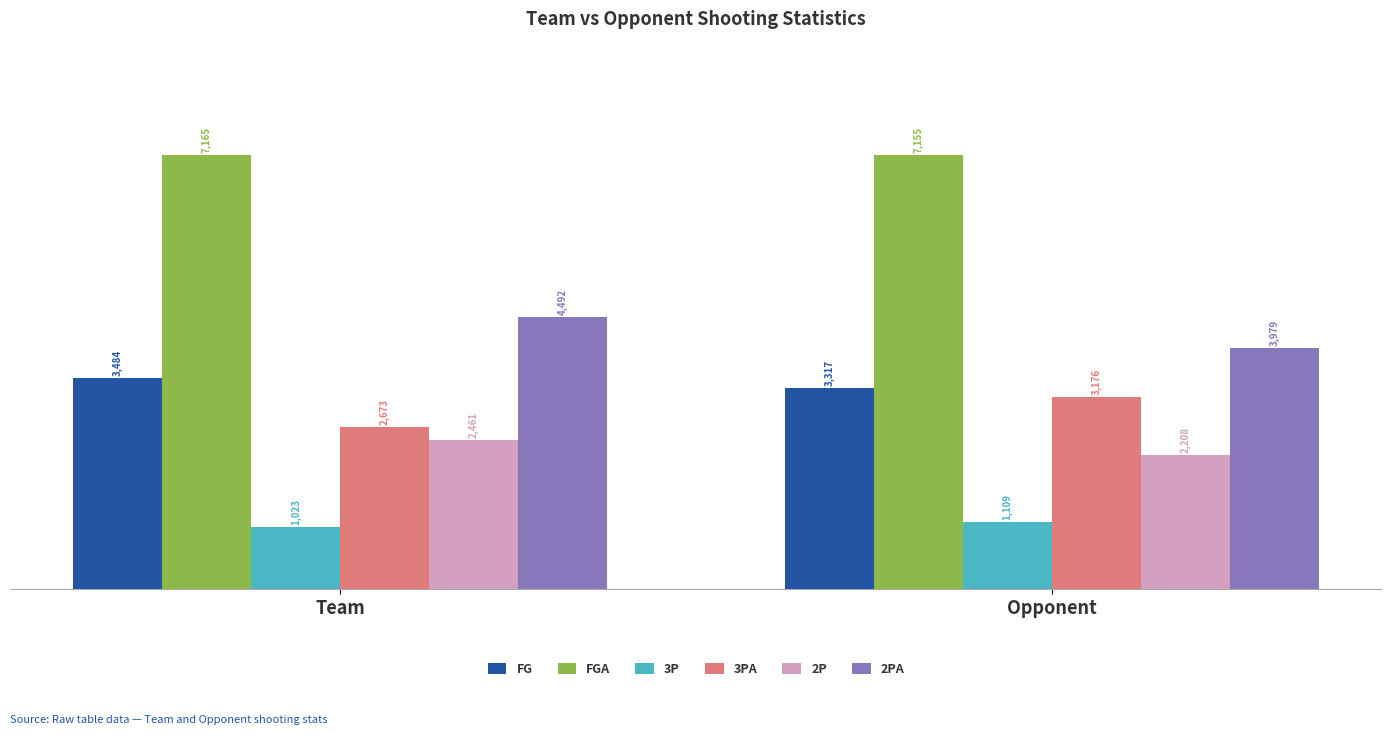

Is it true that 2P equals 3491 at Team?

False